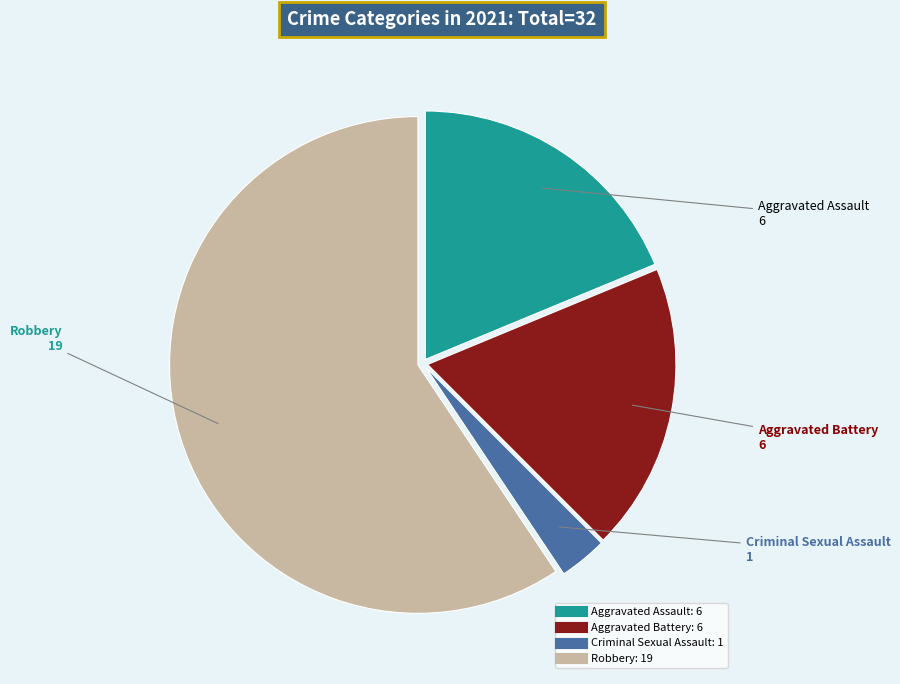

Does any single category account for the majority?

Yes